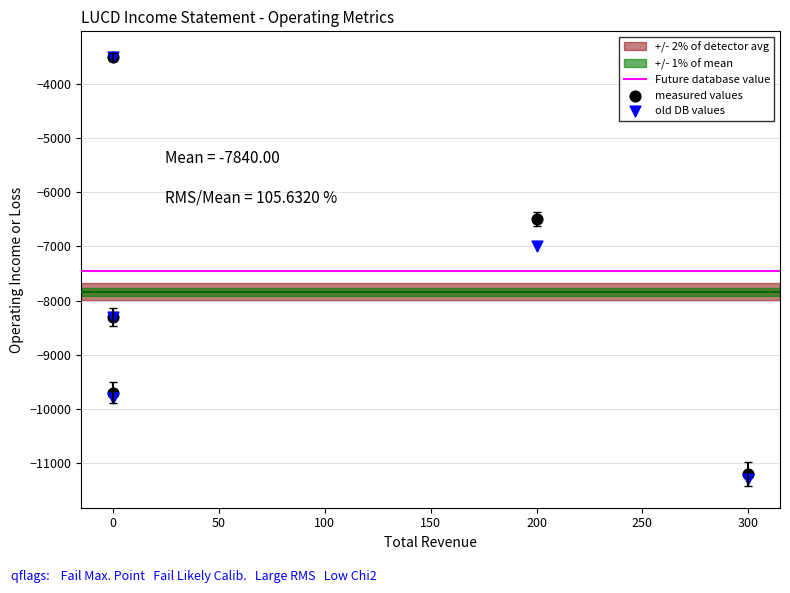

In the old DB values series, what Y value is closest to -7400?

-7000